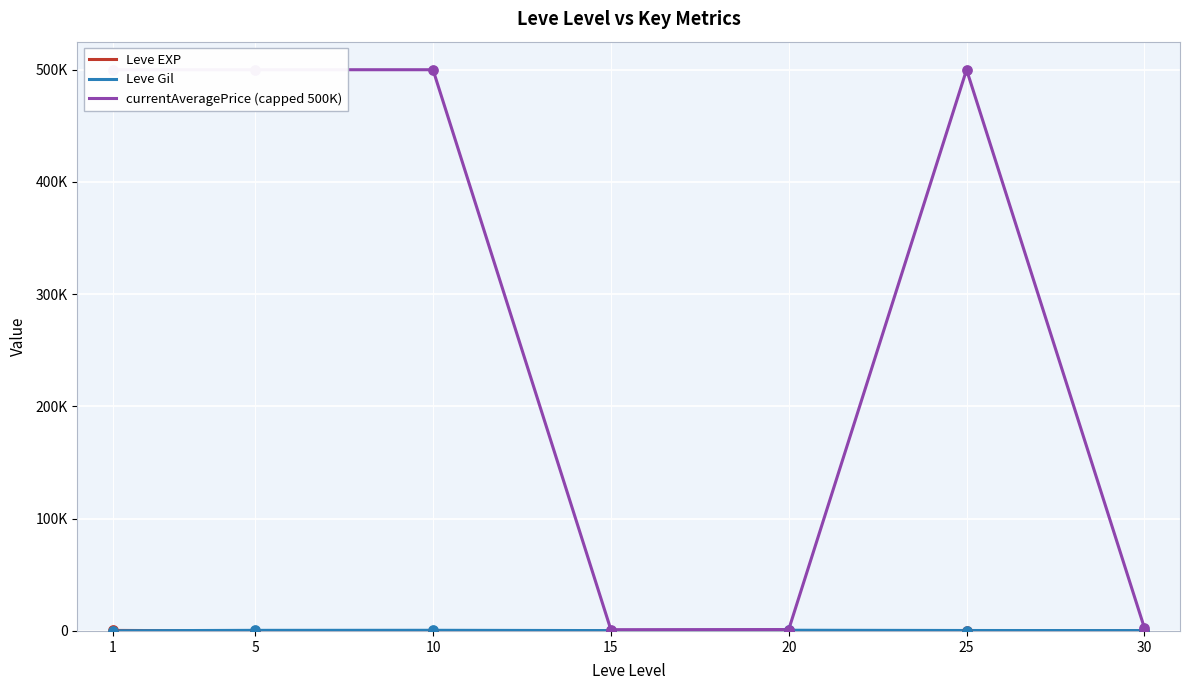

Which series has the largest Y range (max minus min)?

currentAveragePrice (capped 500K)